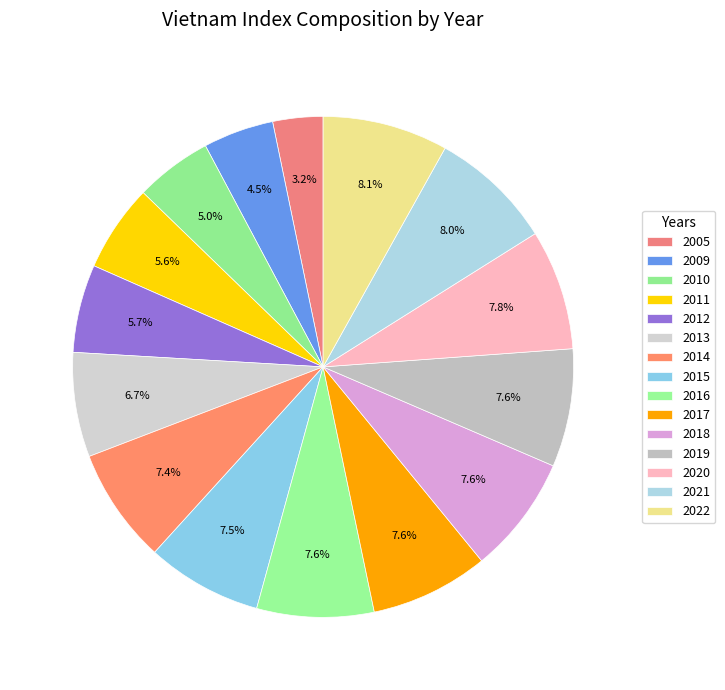

What portion of the pie excludes 2016?

92.4%